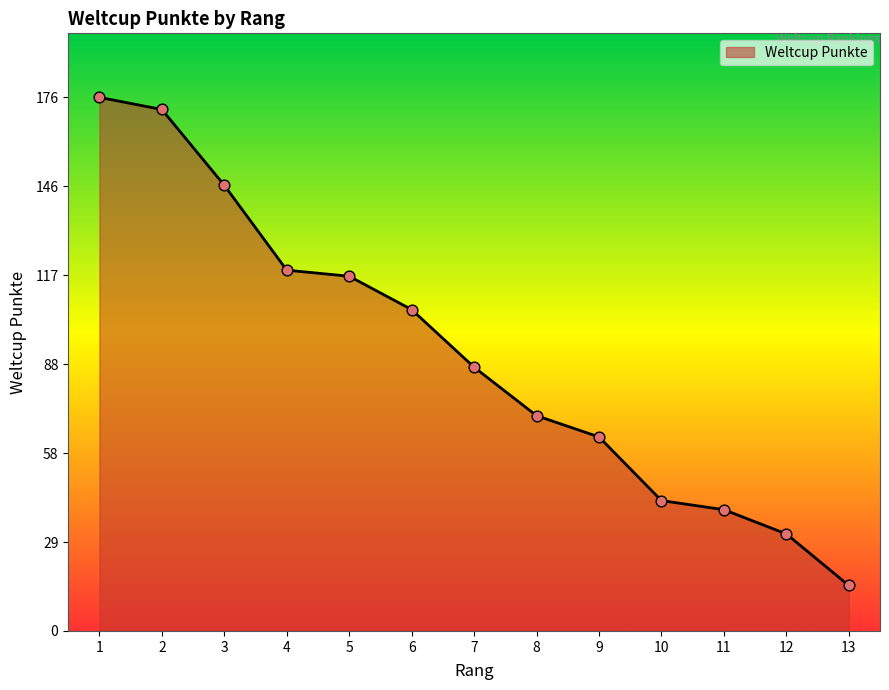

Between 1 and 8, which is larger?

1